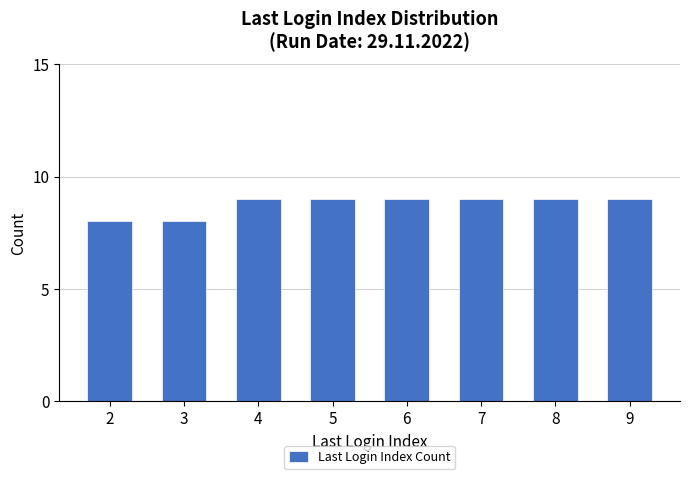

What value does the data have at 4?

9